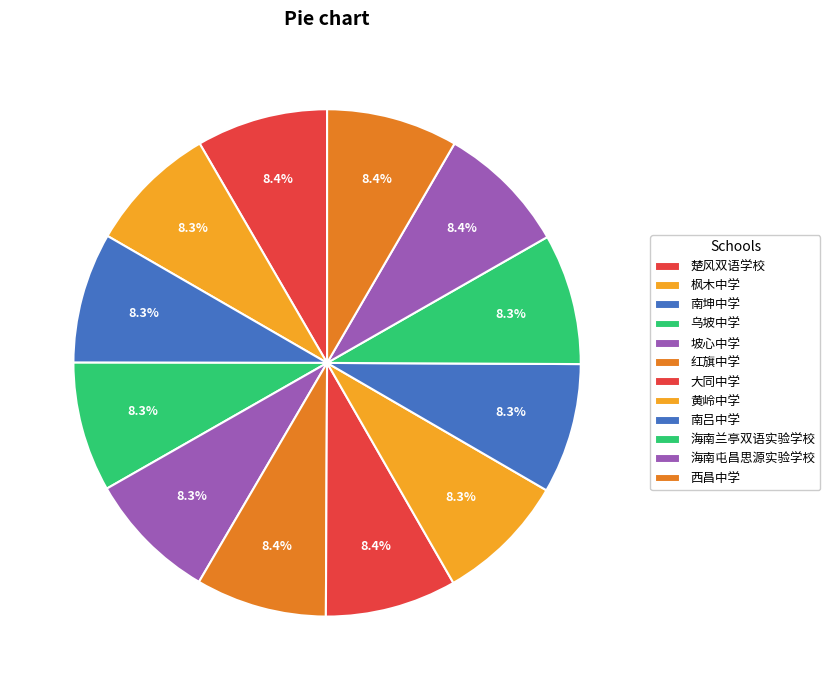

What percentage is the 大同中学 slice, to the nearest percent?

8%